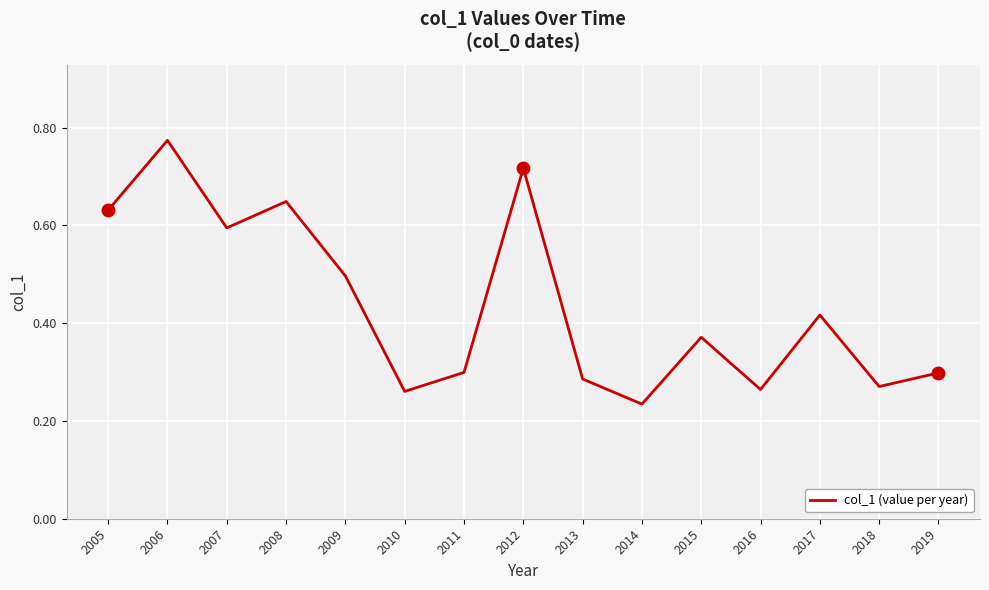

Between 2012 and 2017, which is larger?

2012